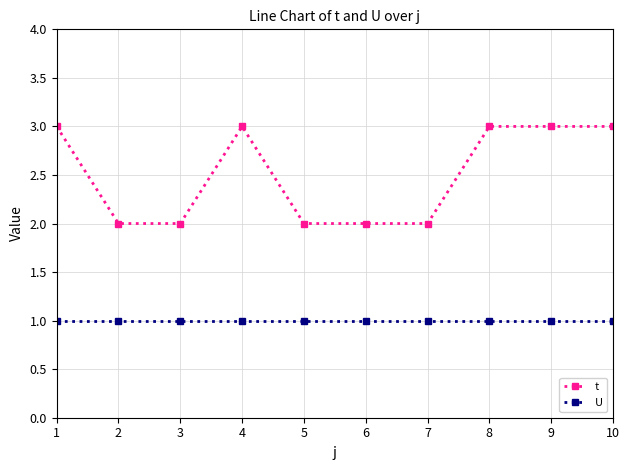

True or false: t has a value of 3 at 9.

True